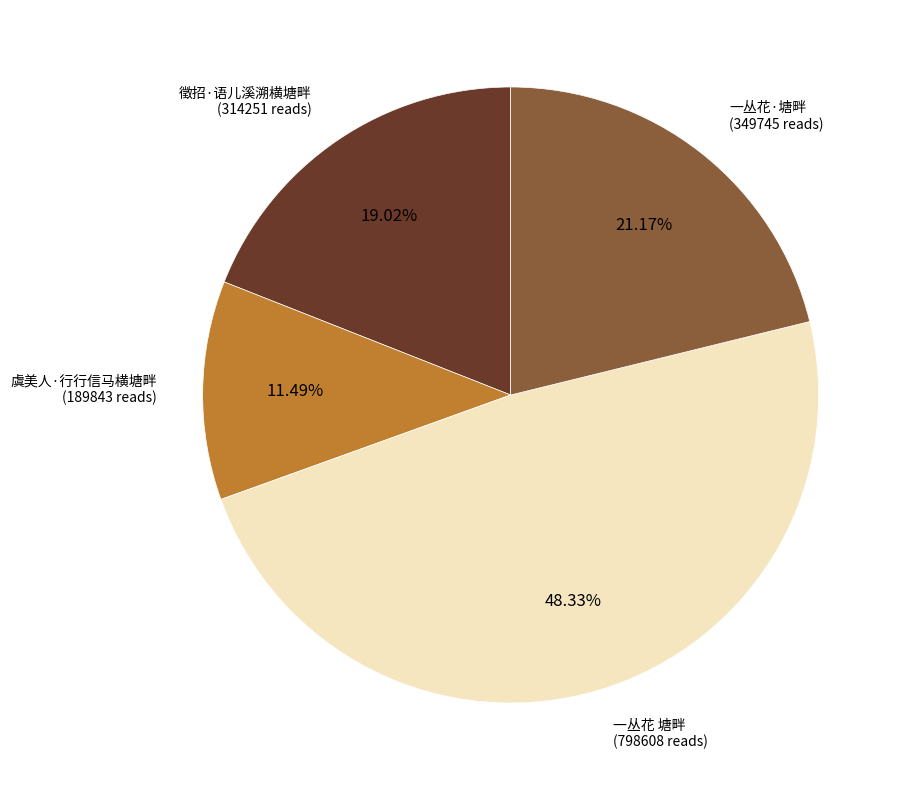

How many slices are in this pie chart?

4